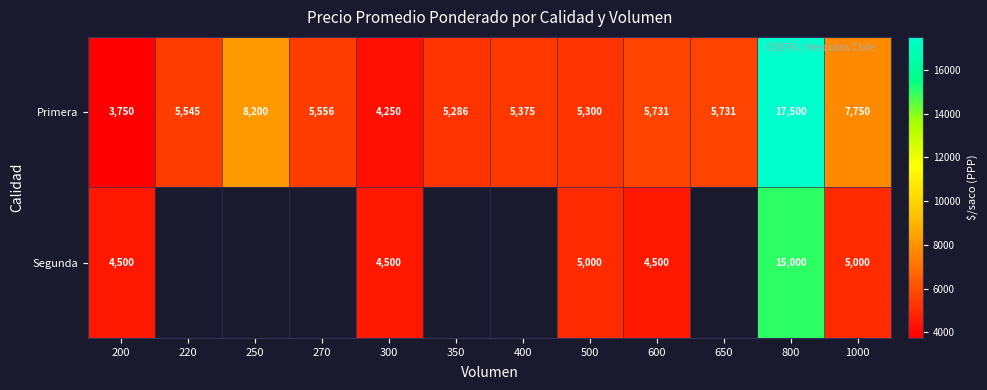

At 600, list the series in order from smallest to largest.

Segunda, Primera